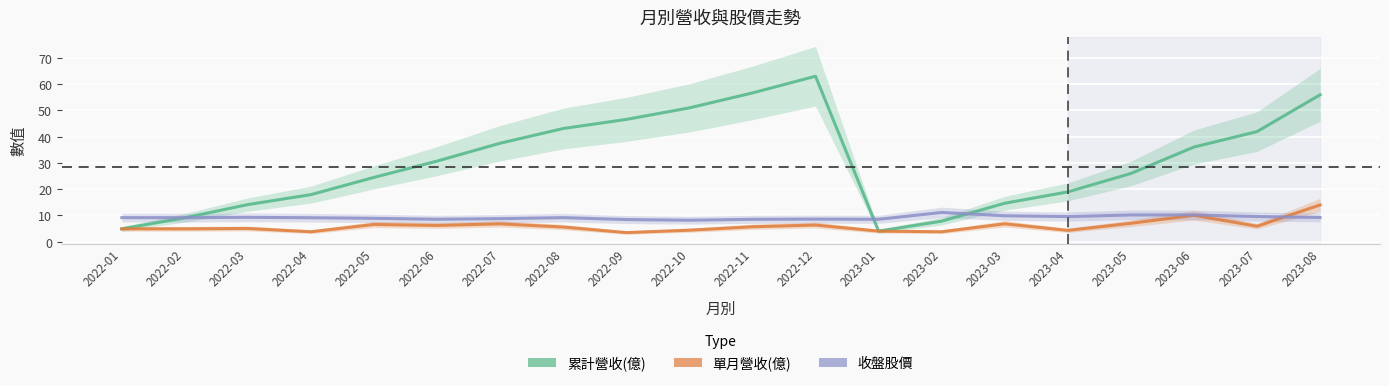

At which category is the sum across all series the highest?

2023-08